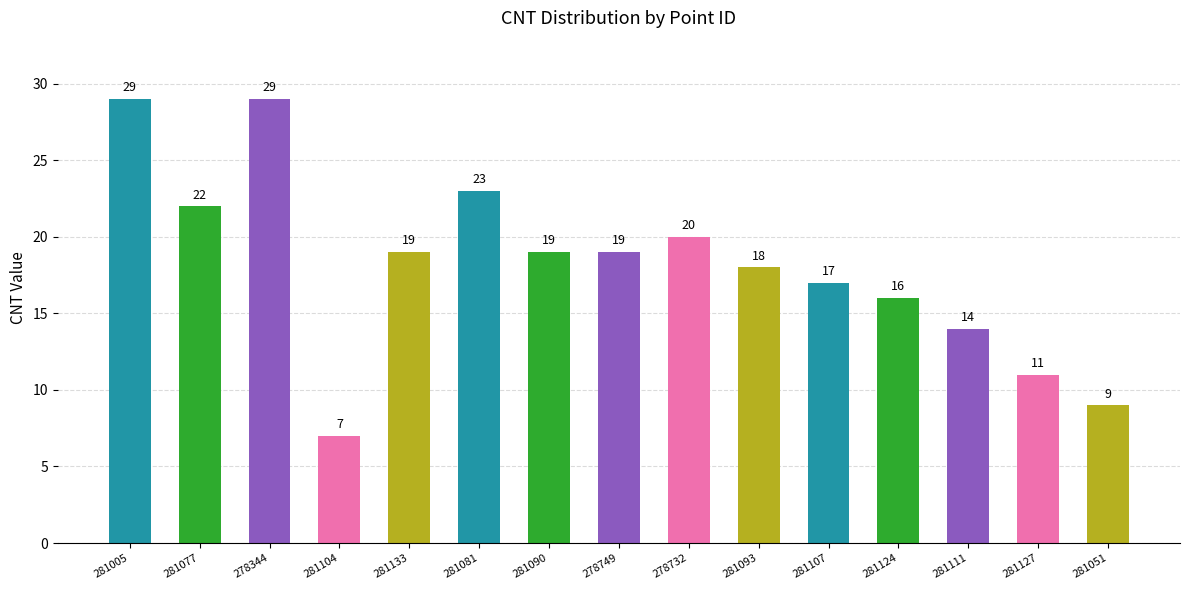

What is the label of the 11th bar from the left?

281107